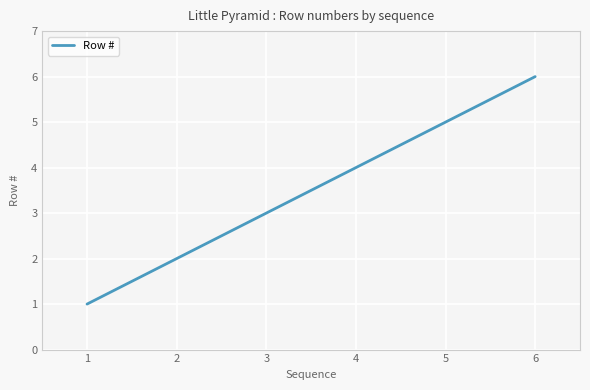

What is the change in value from 4 to 5?

+1